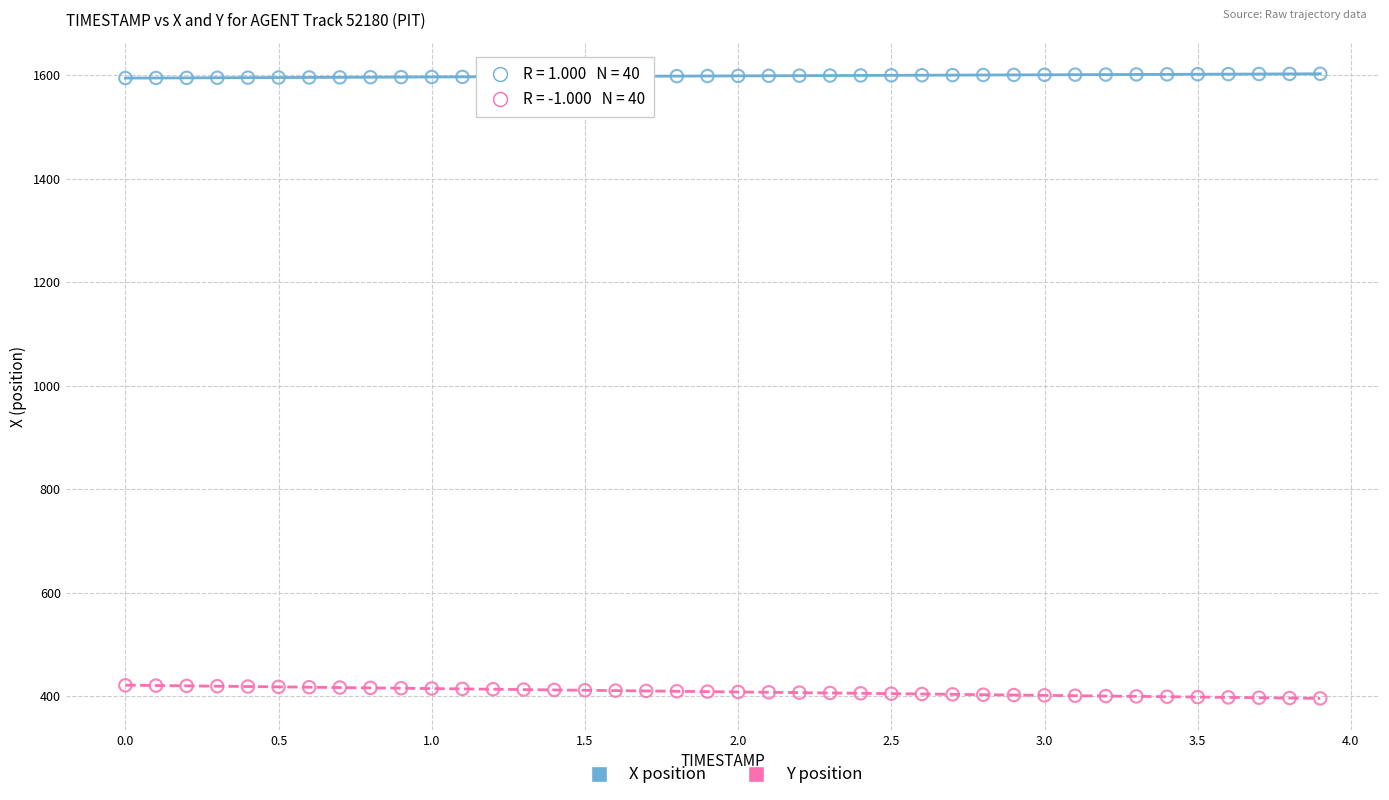

Which series contains the lowest Y value?

Y position